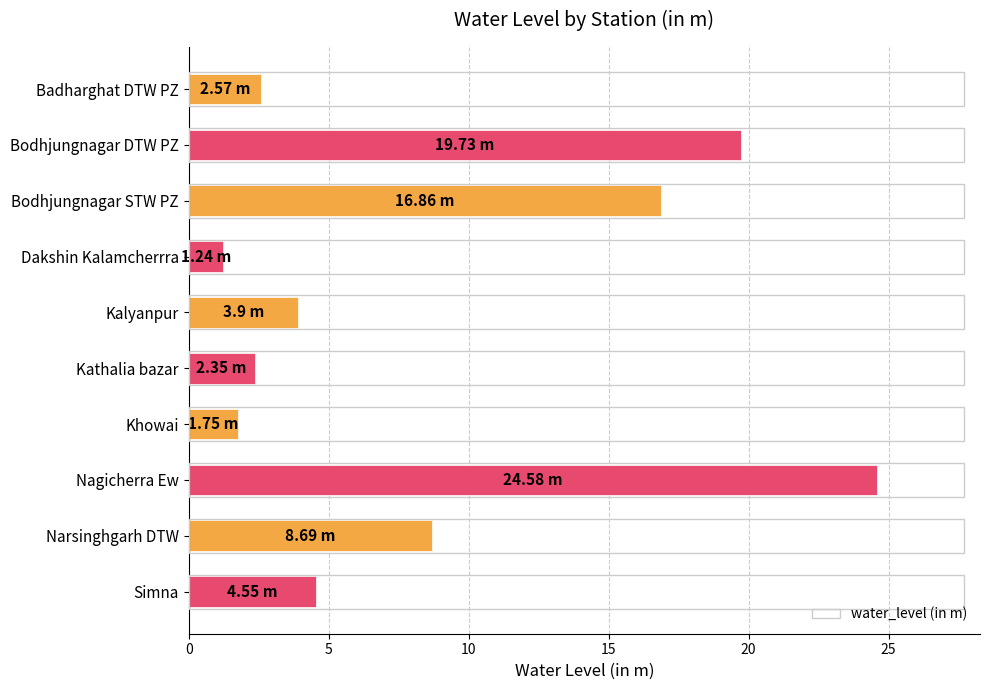

What is the change in value from Bodhjungnagar DTW PZ to Narsinghgarh DTW?

-11.0